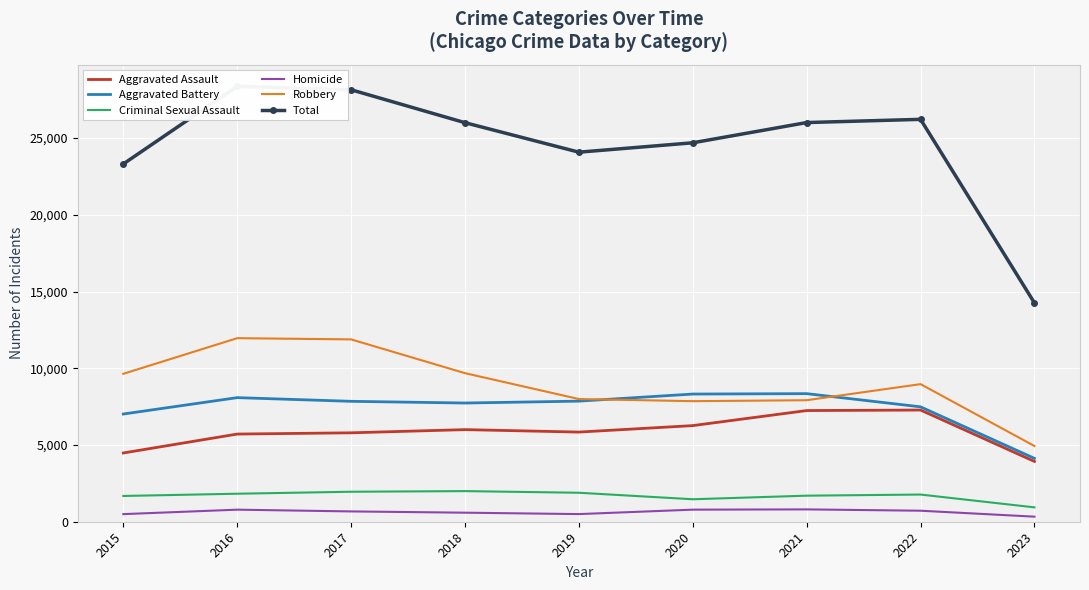

What is the difference between the maximum and minimum values in the Criminal Sexual Assault series?

1059